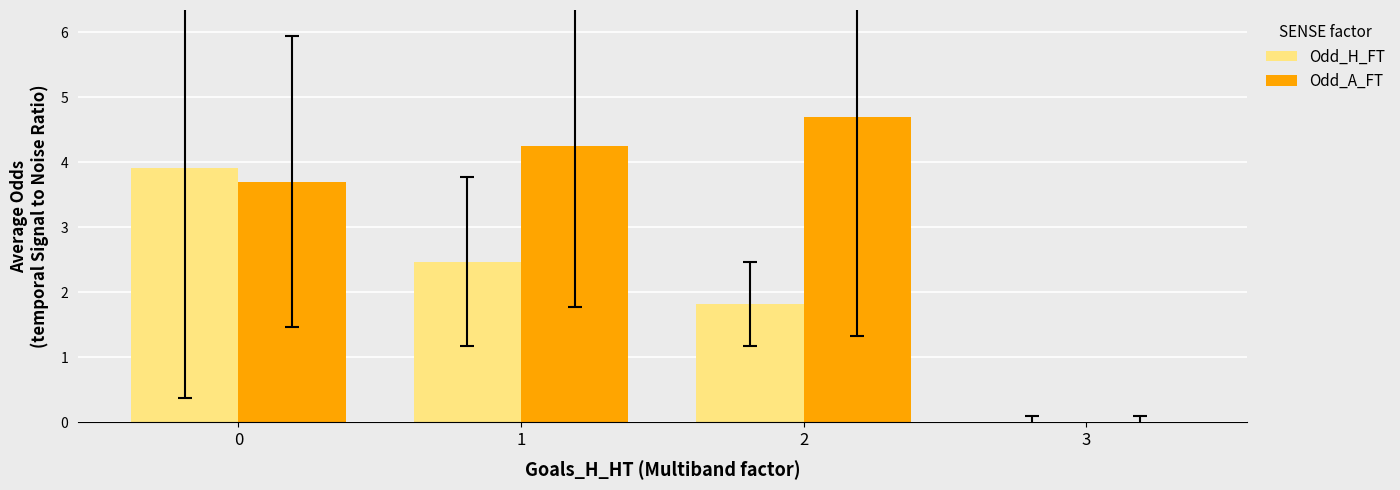

What is the sum of all Odd_A_FT values?

12.6